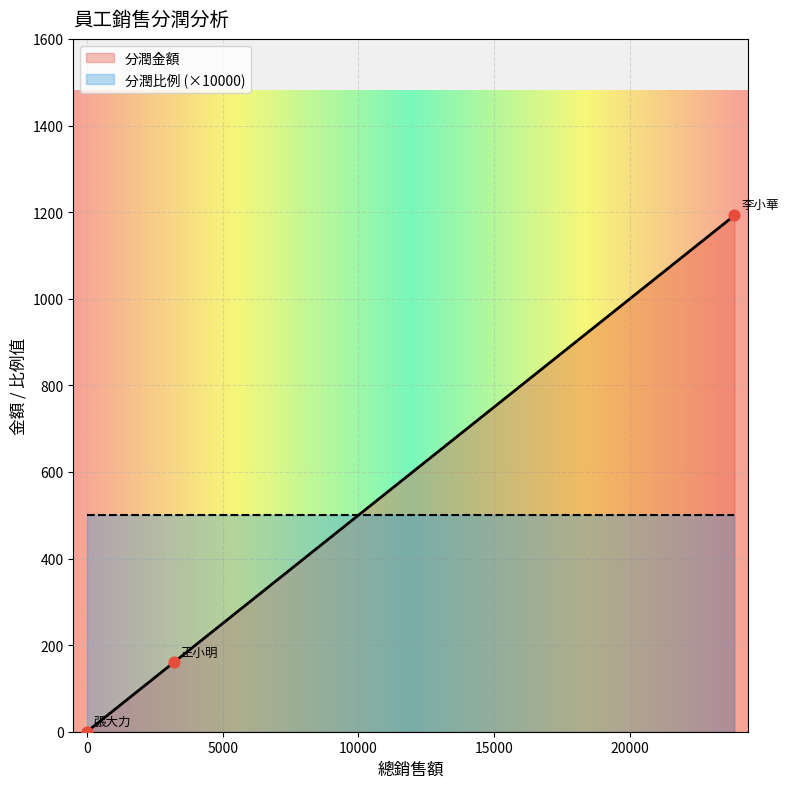

What is the highest value of the 分潤金額 series?

1192.5